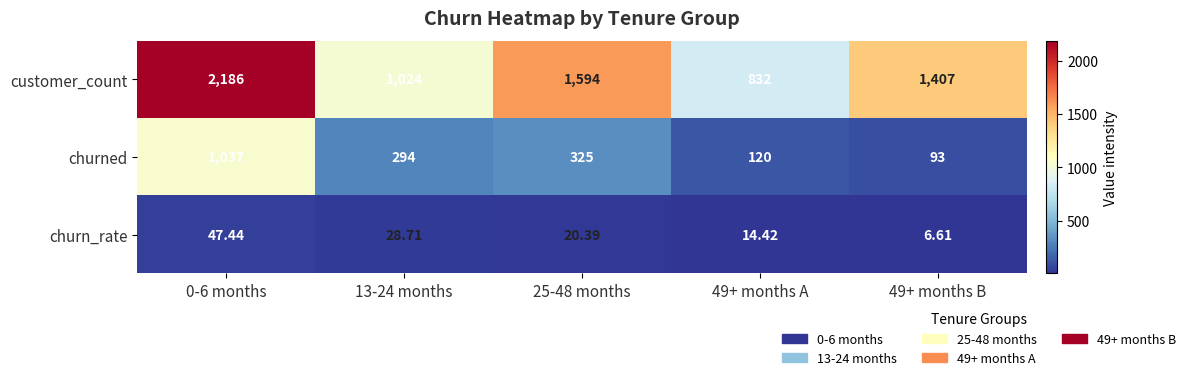

What is the difference between the highest and lowest values at 49+ months B?

1400.4